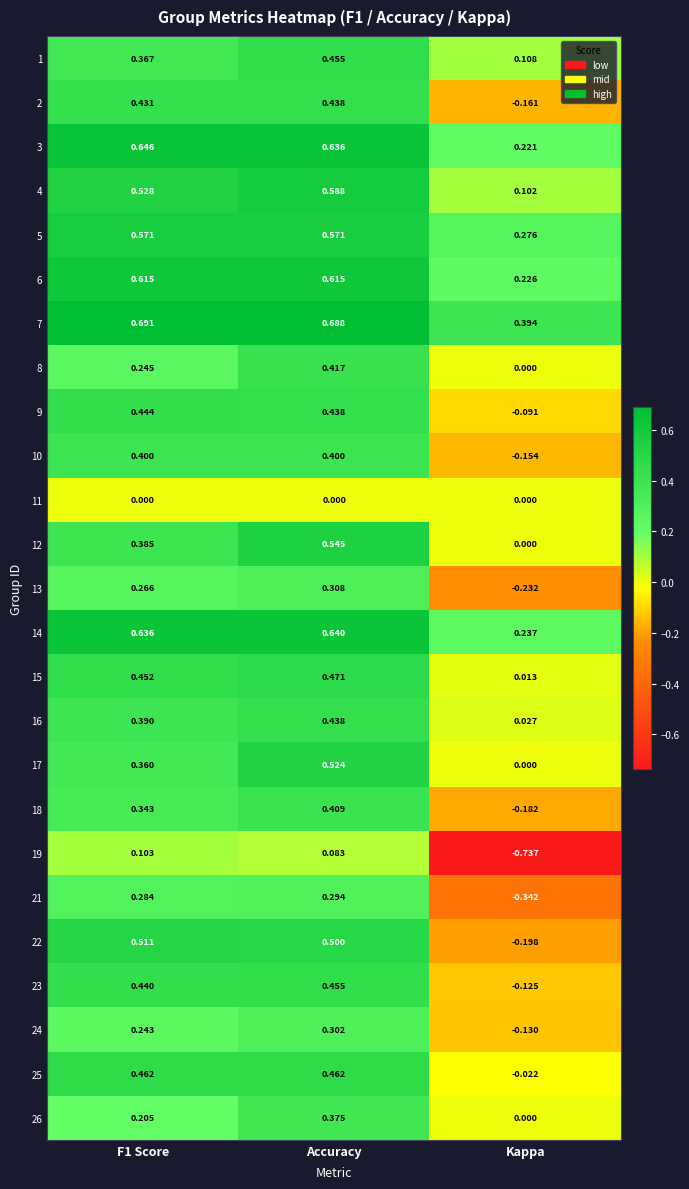

Which category has the lowest value across all series?

Kappa